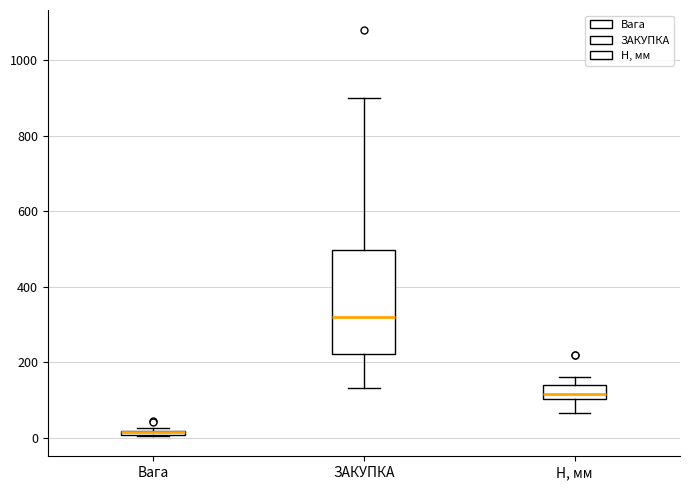

Where is the upper edge of the box for ЗАКУПКА on the y-axis? The values are not printed on the chart, so give them approximately, as read against the axis.

500